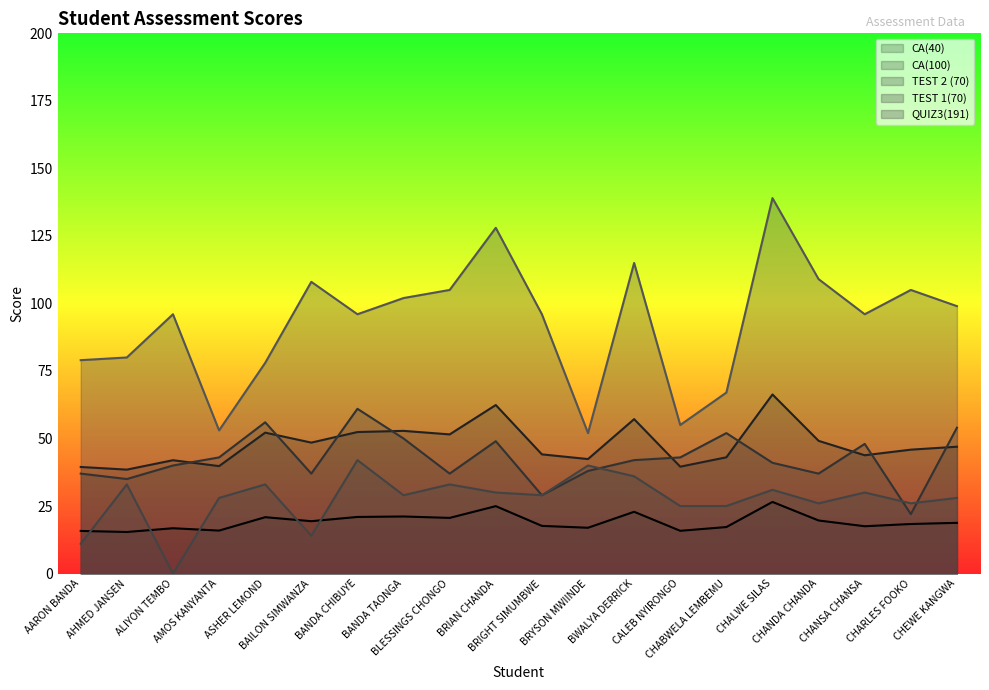

Is the value of TEST 1(70) at BLESSINGS CHONGO greater than the value of CA(100) at BLESSINGS CHONGO?

No